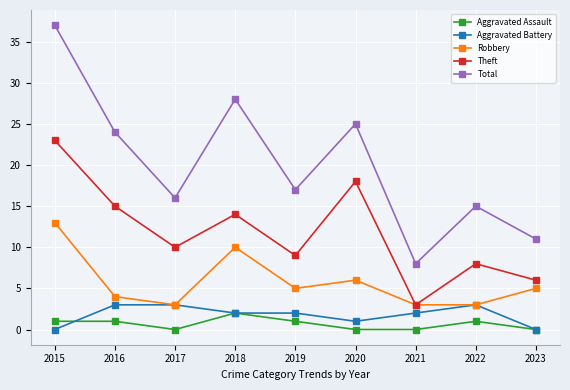

Between which two adjacent categories do Aggravated Assault and Aggravated Battery first intersect?

2015 and 2016